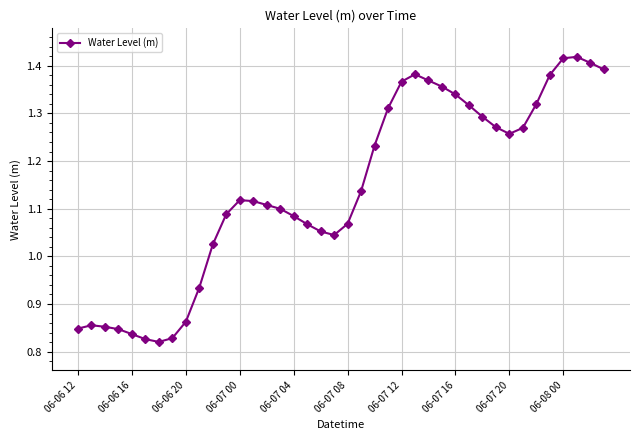

What is the difference between the maximum and minimum values?

0.6